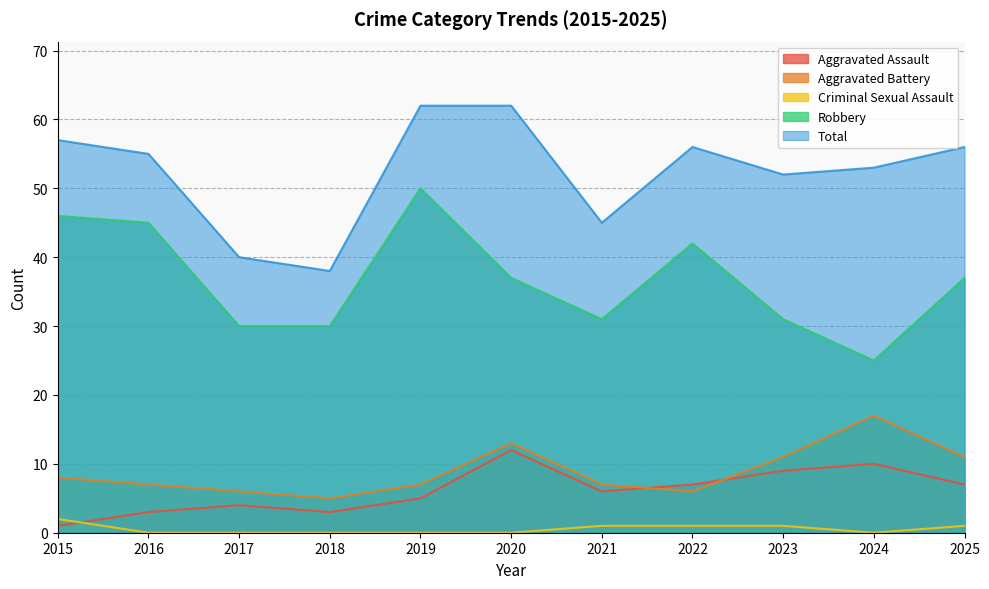

True or false: Robbery has a value of 41 at 2024.

False